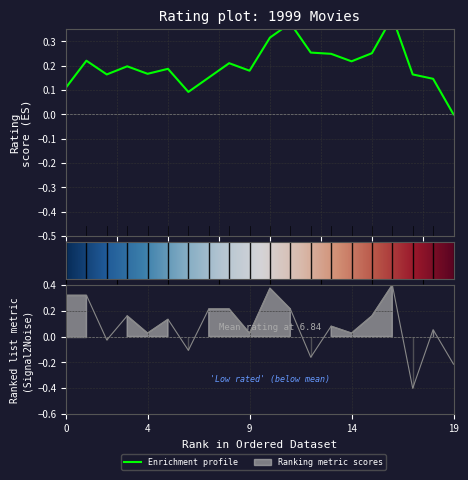

How many data points are above 0?

15